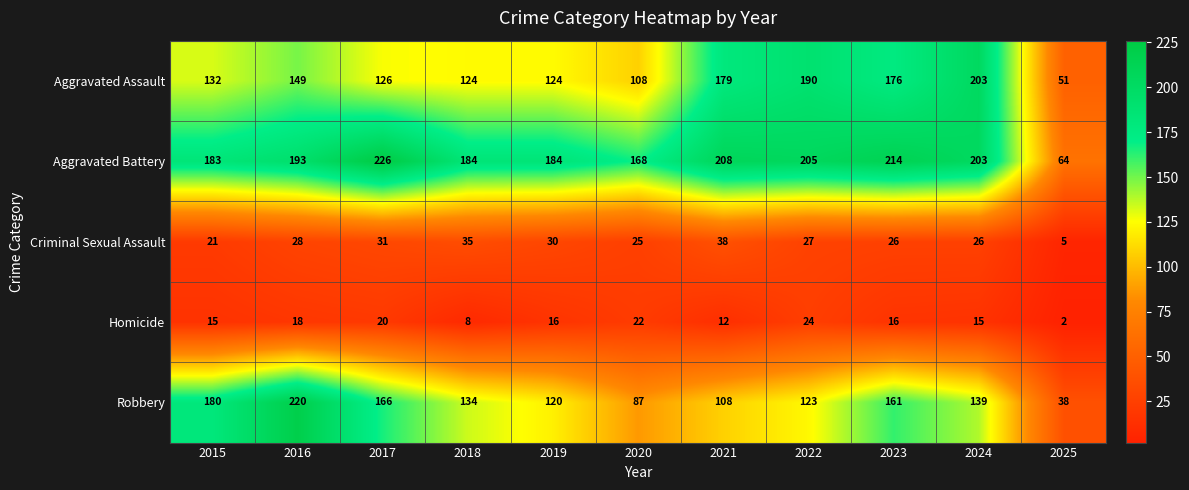

Between 2020 and 2022, which series saw the biggest shift?

Aggravated Assault